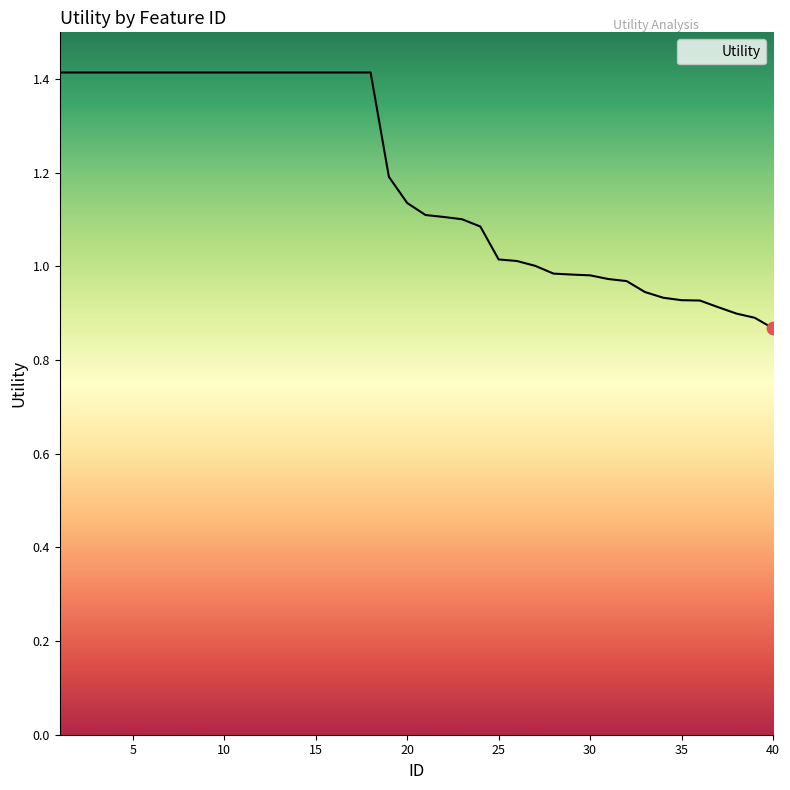

Which has a higher value, 27 or 19?

19